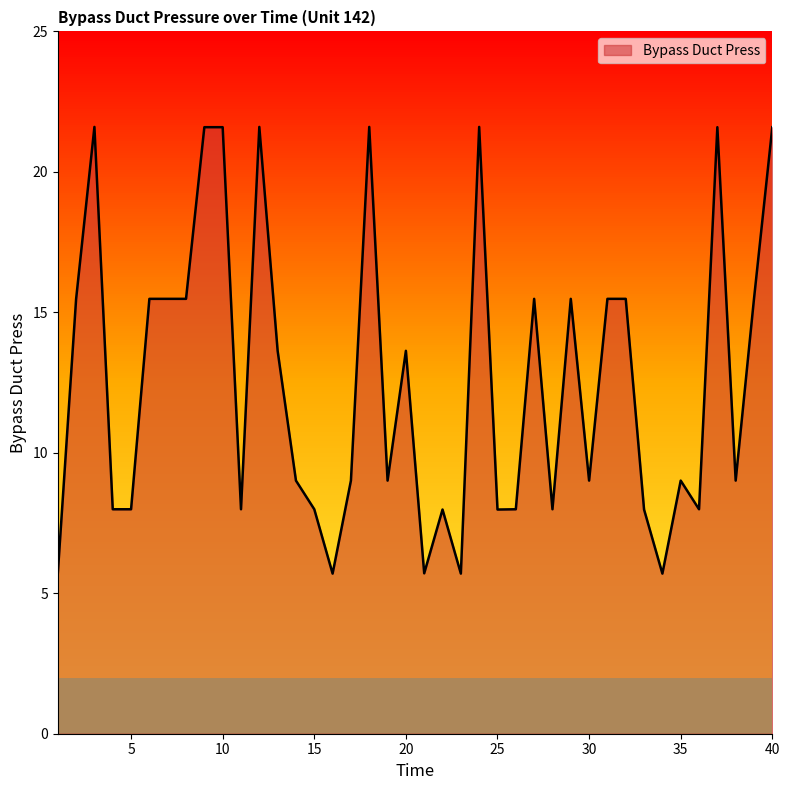

What is the greatest value displayed?

21.6